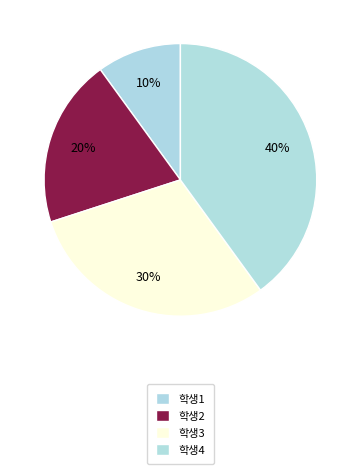

Which category has the smallest portion of the pie?

학생1